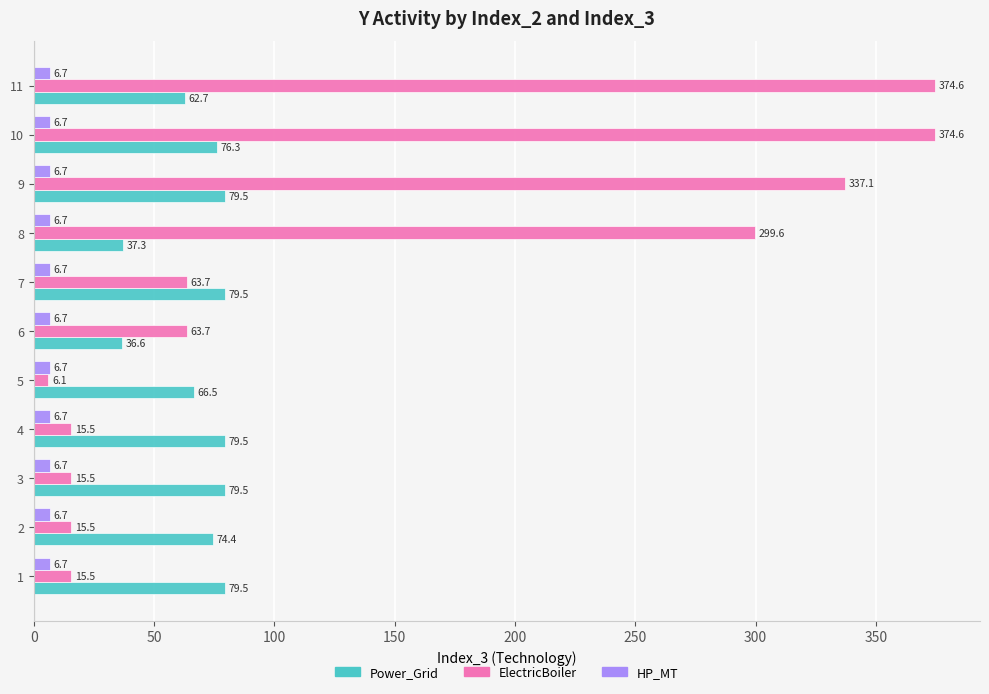

Which series has the widest spread of values?

ElectricBoiler